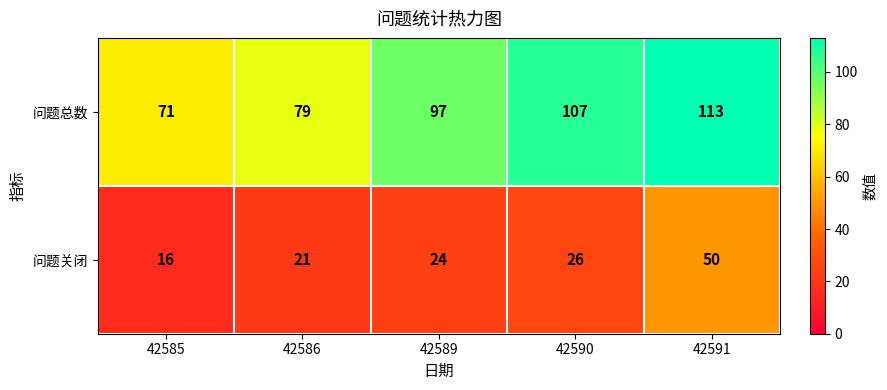

Which series has the largest total across all categories?

问题总数